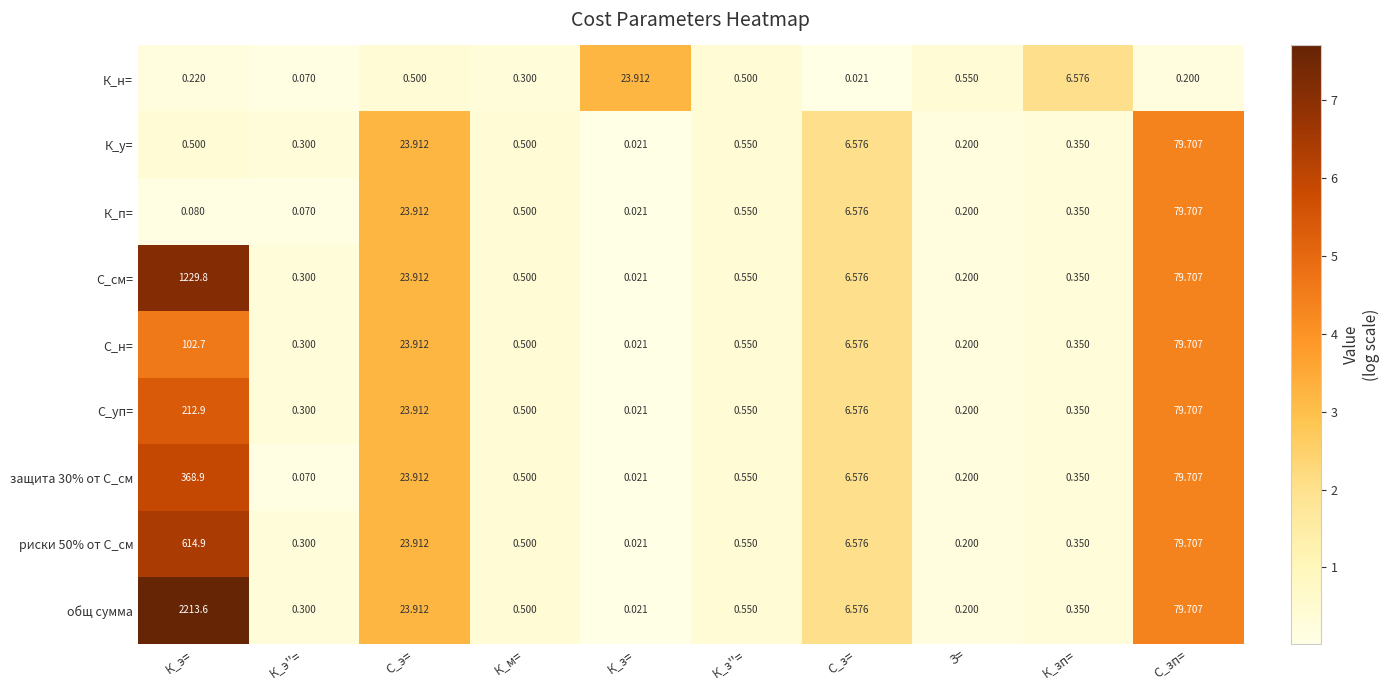

Between К_э= and К_м=, which series saw the biggest shift?

общ сумма